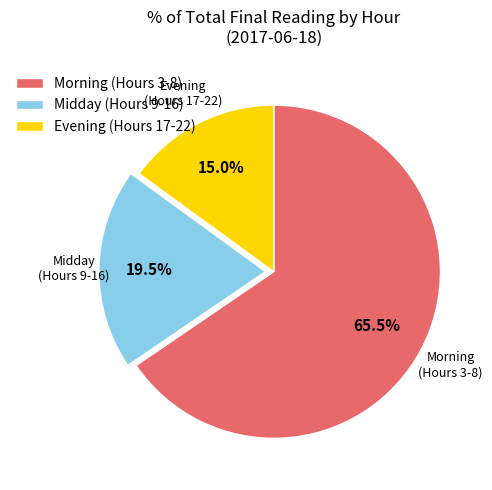

What is the smallest slice in the pie chart?

Evening (Hours 17-22)